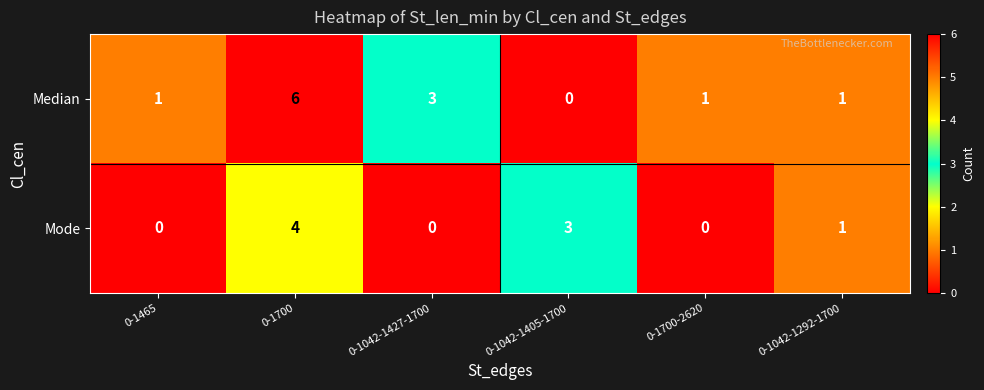

The value of Mode at 0-1042-1292-1700 is 1. True or false?

True